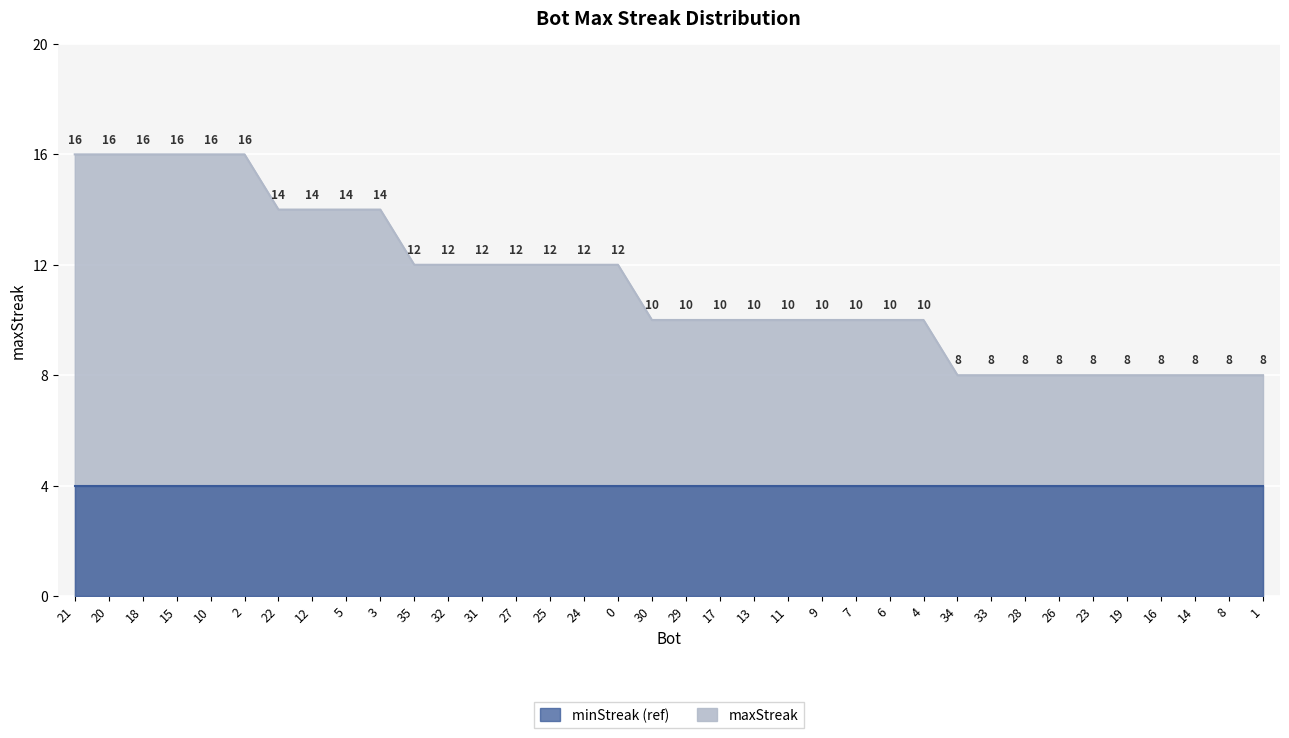

What is the difference between the second highest and minimum values?

8